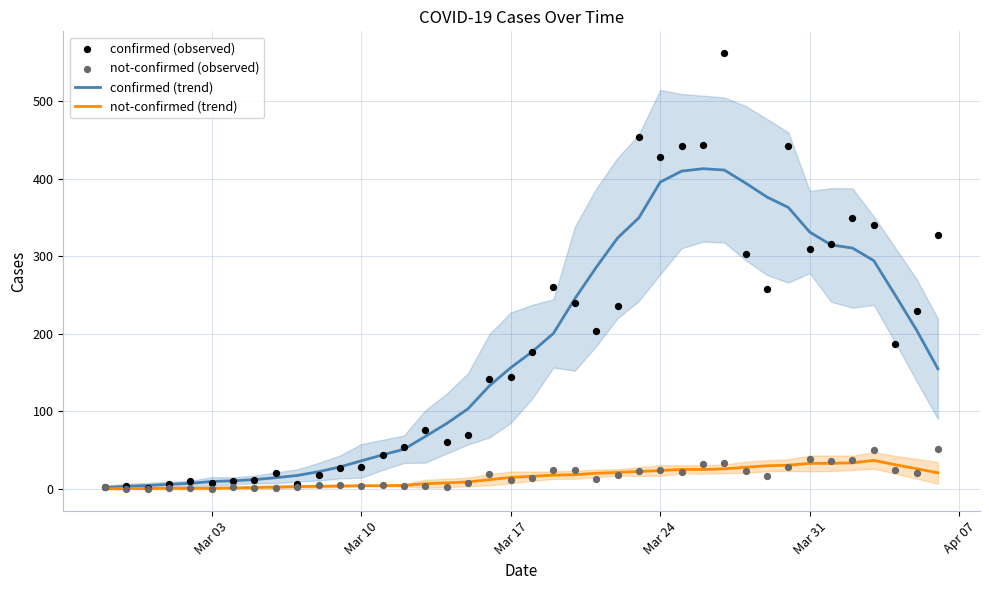

What is the highest value of the confirmed (trend) series?

413.0